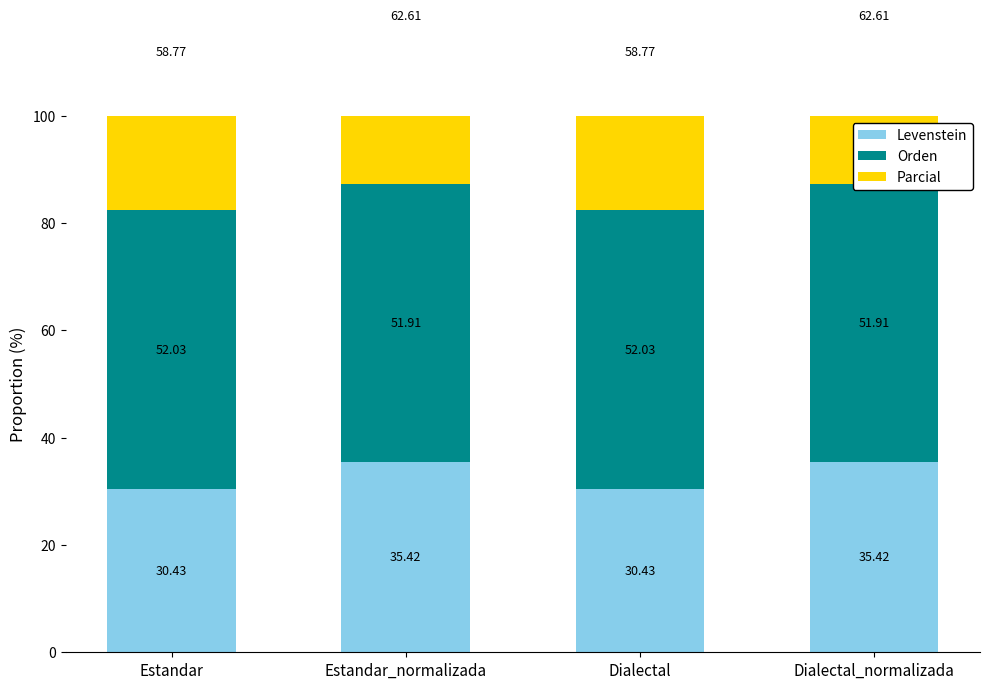

What position from the left is Dialectal?

3